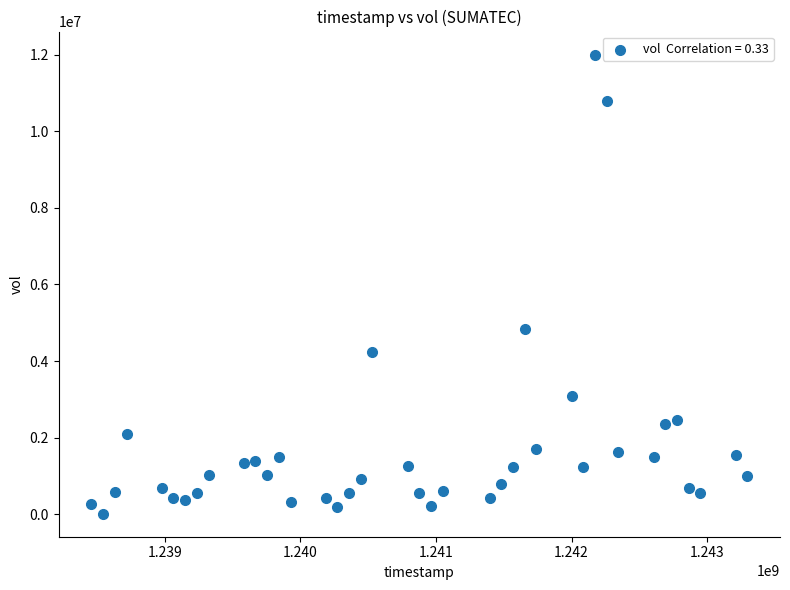

What Y value in the scatter plot is closest to 6009353?

4840472